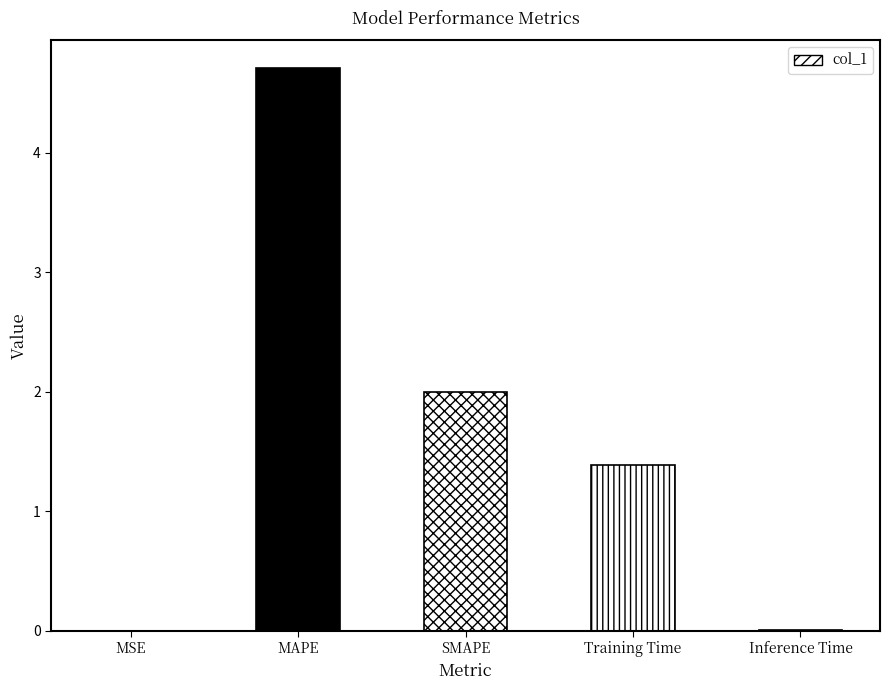

What is the average value?

1.6